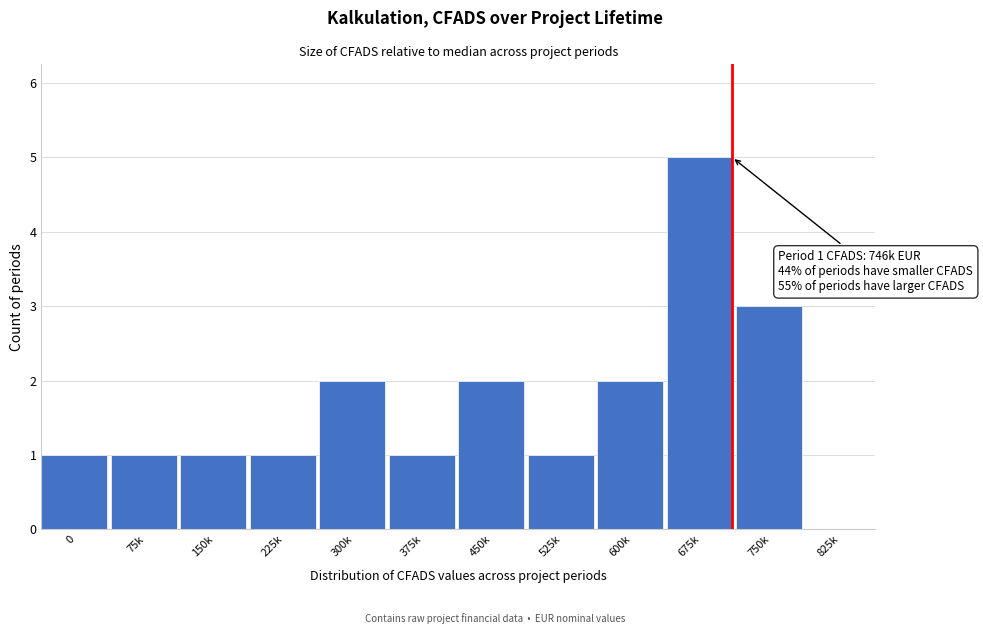

Reading left to right, extract all data points from this chart.

0=1	75k=1	150k=1	225k=1	300k=2	375k=1	450k=2	525k=1	600k=2	675k=5	750k=3	825k=0